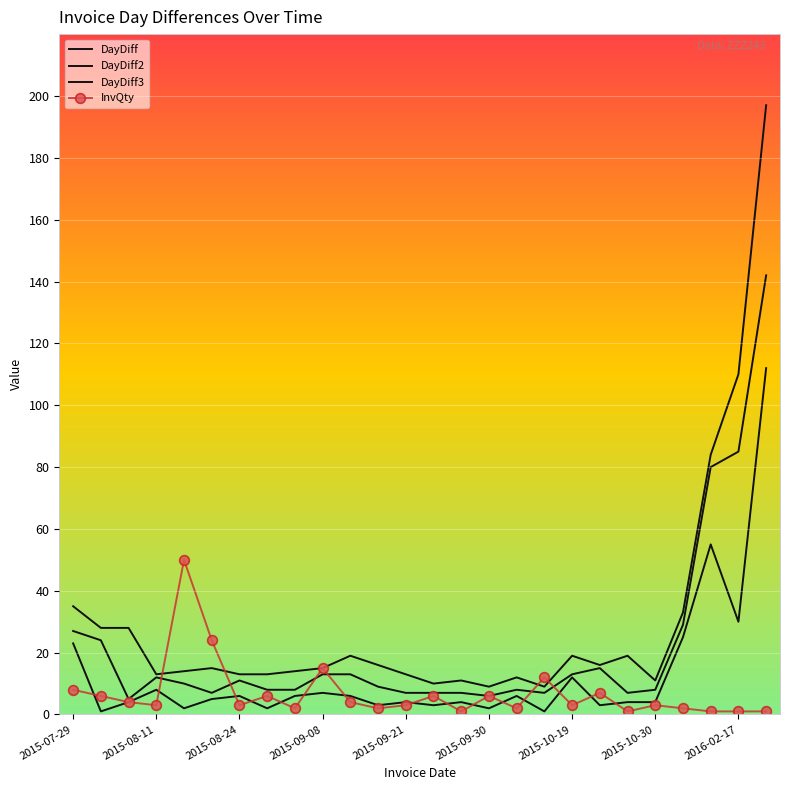

How many lines are shown in the chart?

4